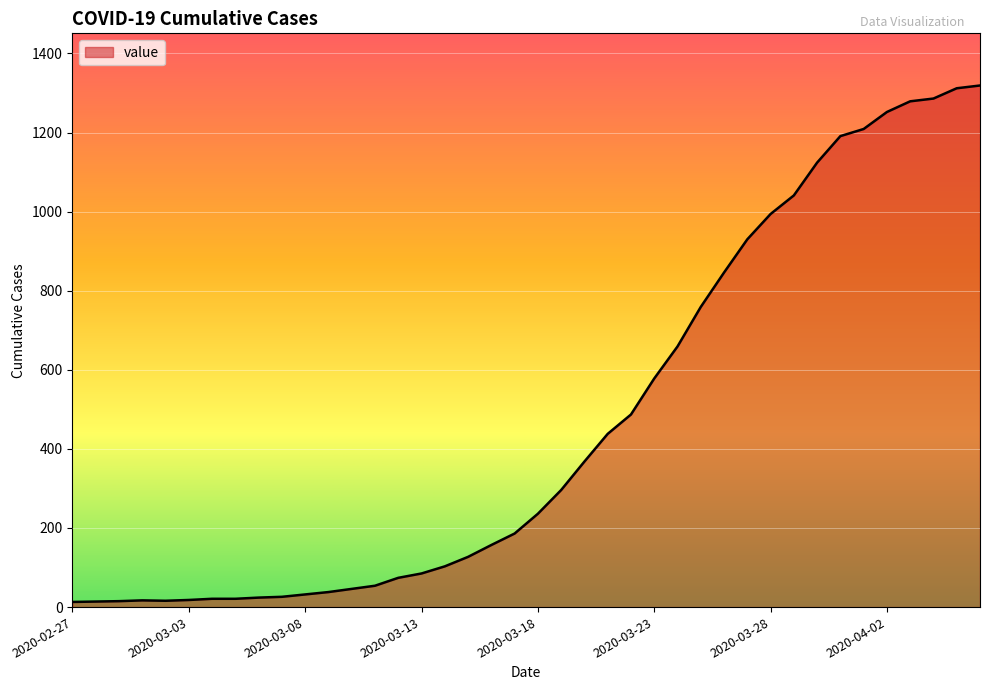

What is the difference between the maximum and minimum values?

1306